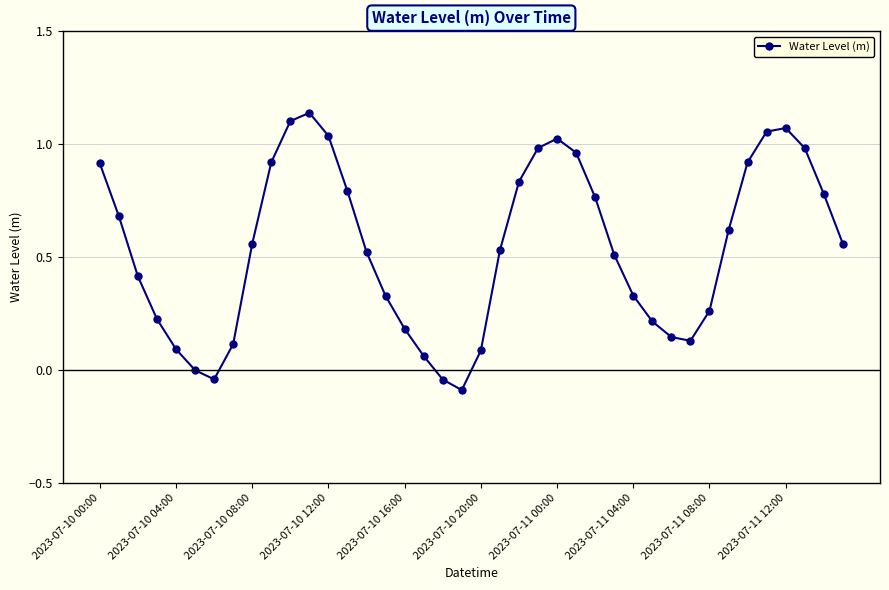

How many lines are shown in the chart?

1